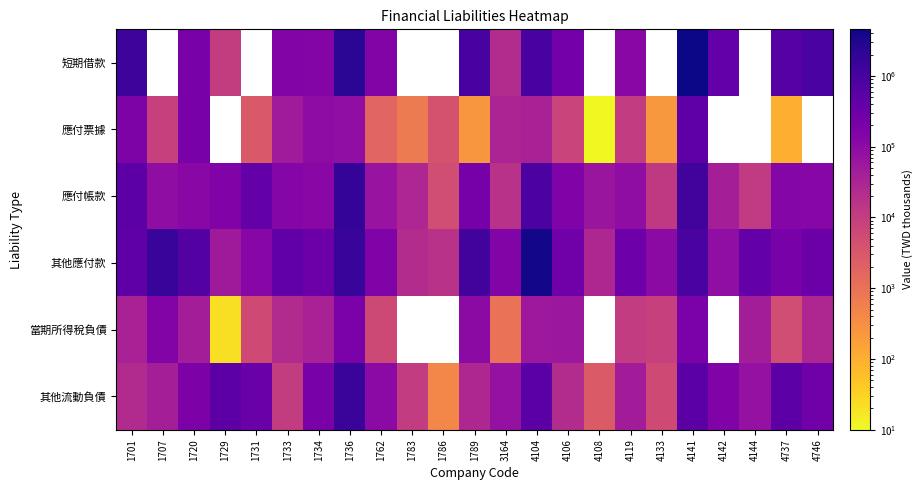

What is the difference between the 短期借款 values at 4746 and 1762?

768972.0